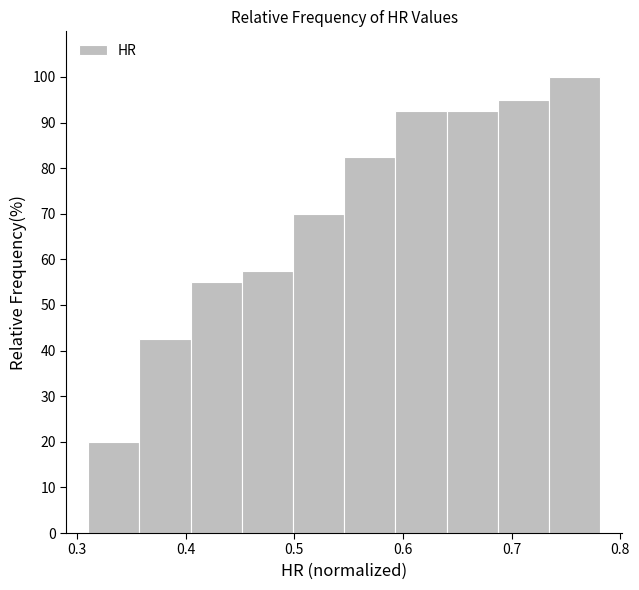

What is the height of the bar covering 0.55 to 0.59 on the x-axis? Neither the bar edges nor the heights are printed on the chart, so give them approximately, as read against the axes.

83